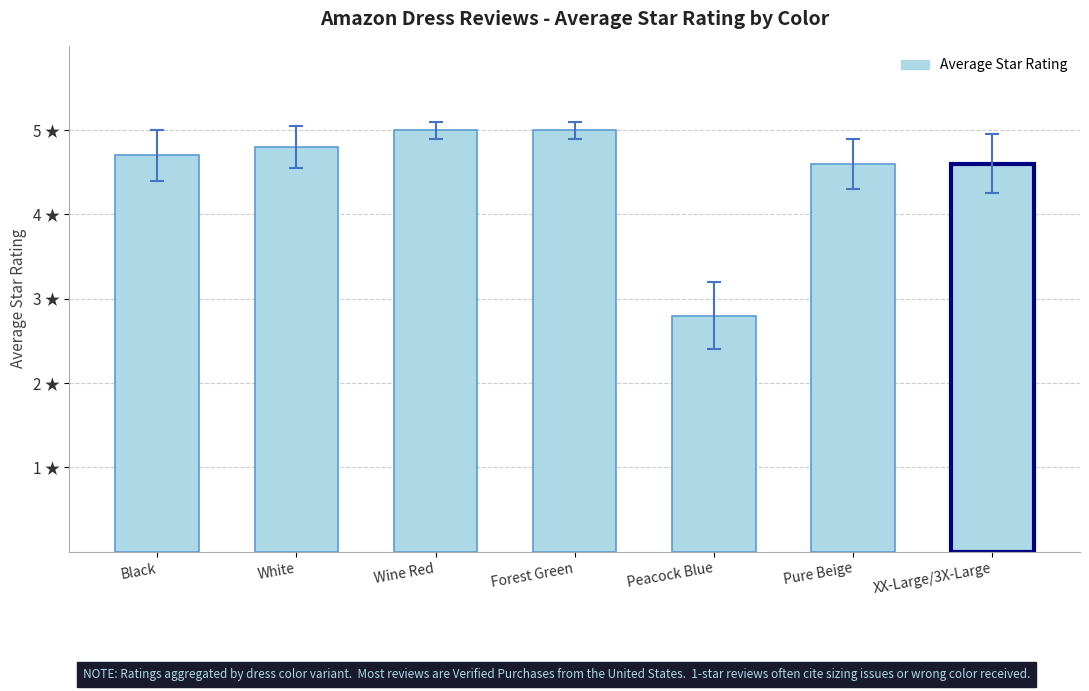

What position from the left is Peacock Blue?

5